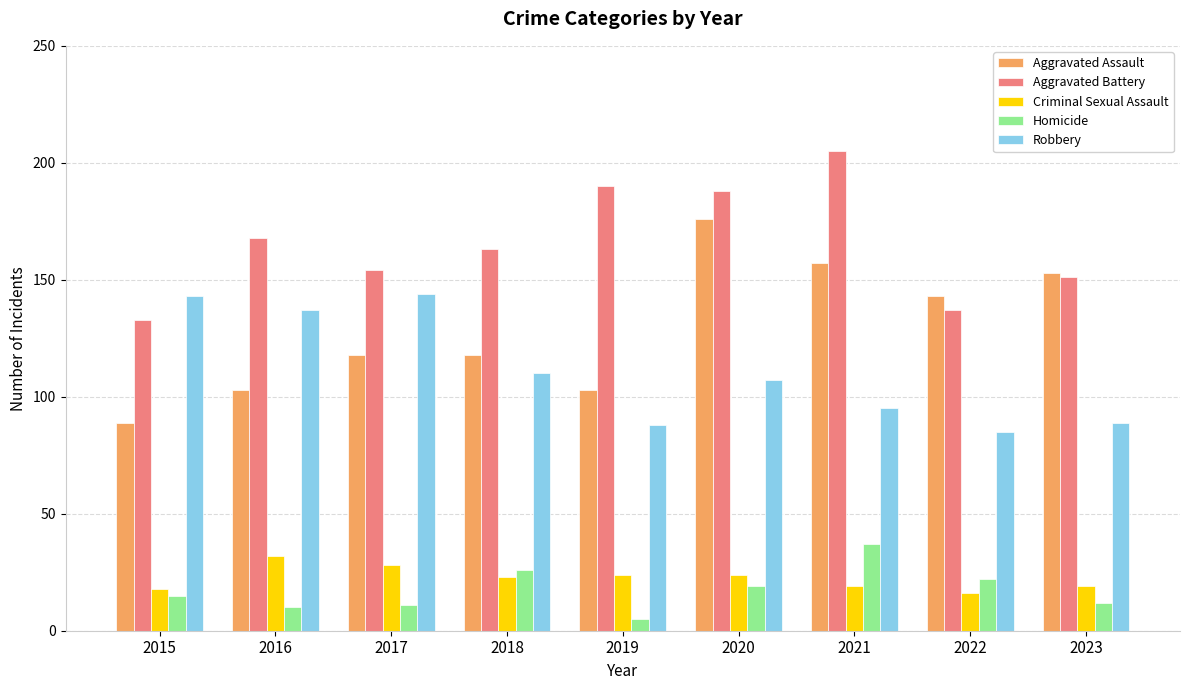

What is the value of the Aggravated Assault bar at the 8th from the left?

143